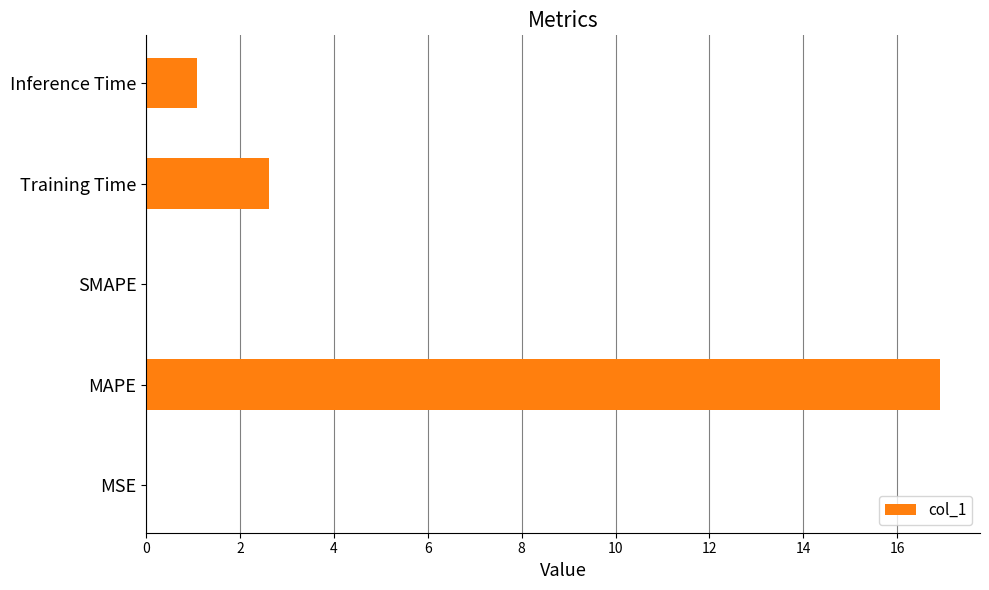

What is the greatest value displayed?

16.9